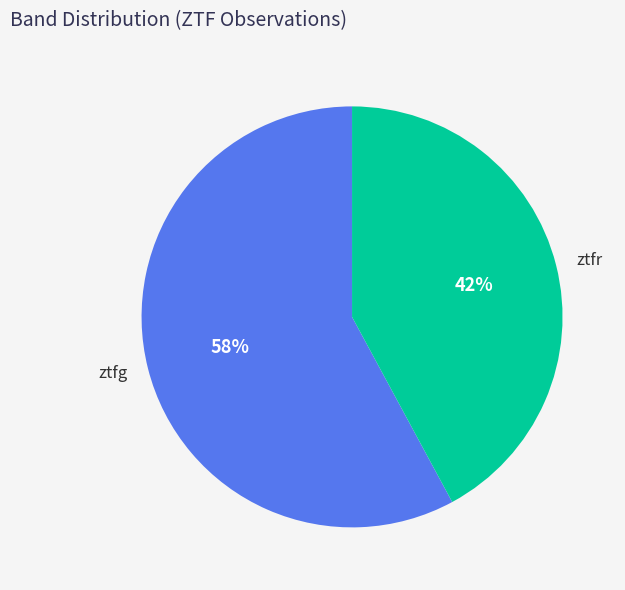

To the nearest percent, what is the average slice percentage?

50%